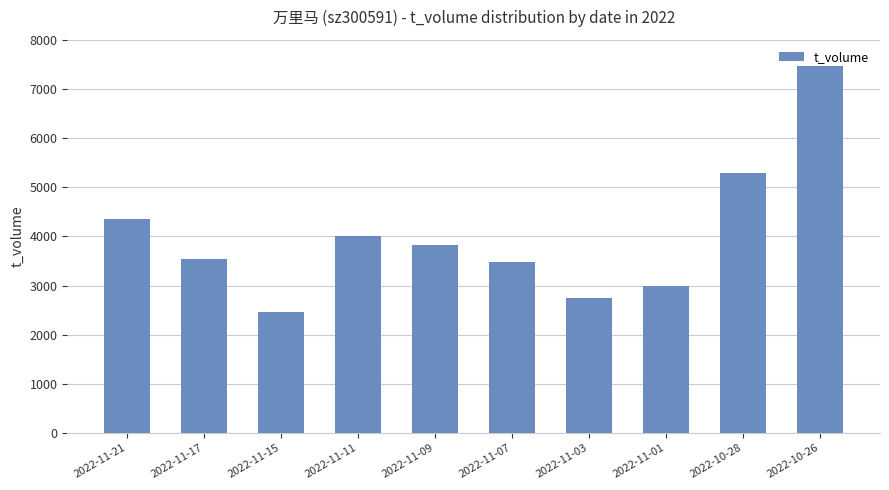

Reading right to left, list all the values displayed in this chart.

7472	5292	2993	2751	3481	3816	4008	2460	3535	4345